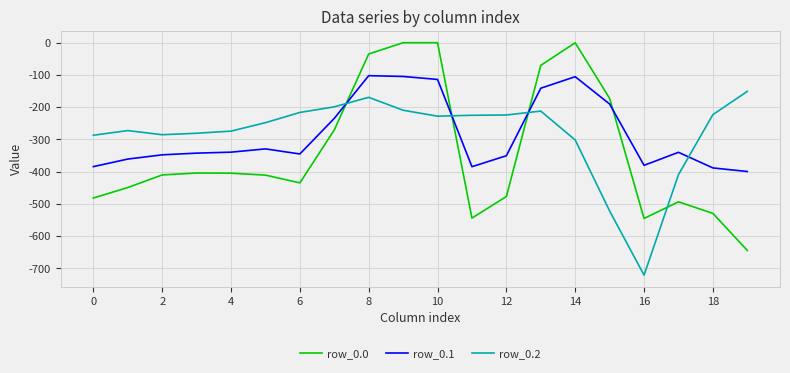

What is the minimum value for row_0.1?

-399.7